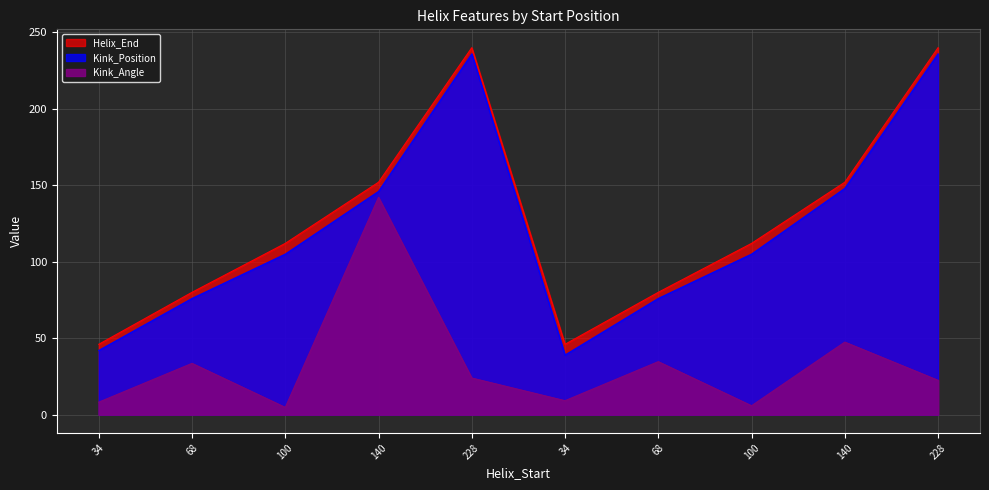

In Helix_End, how many points are higher than both neighbors (excluding endpoints)?

1